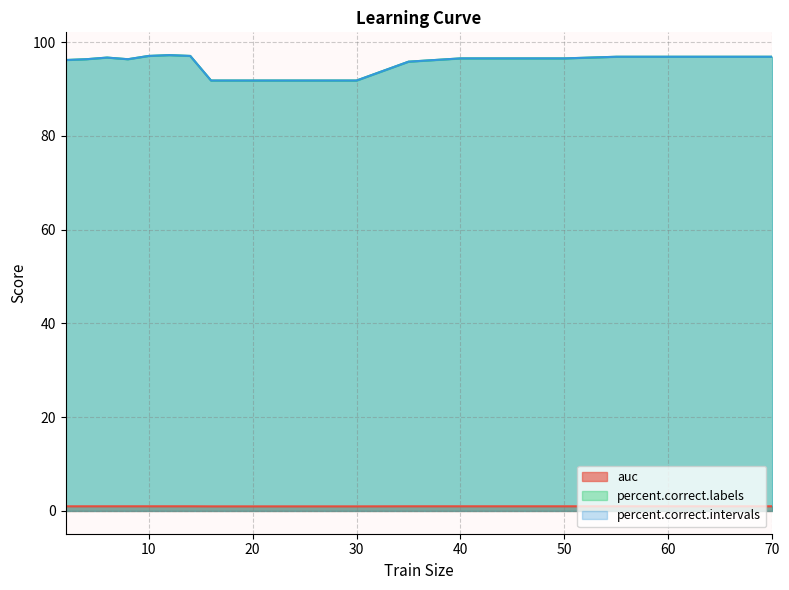

Where is the first local minimum for percent.correct.labels?

8